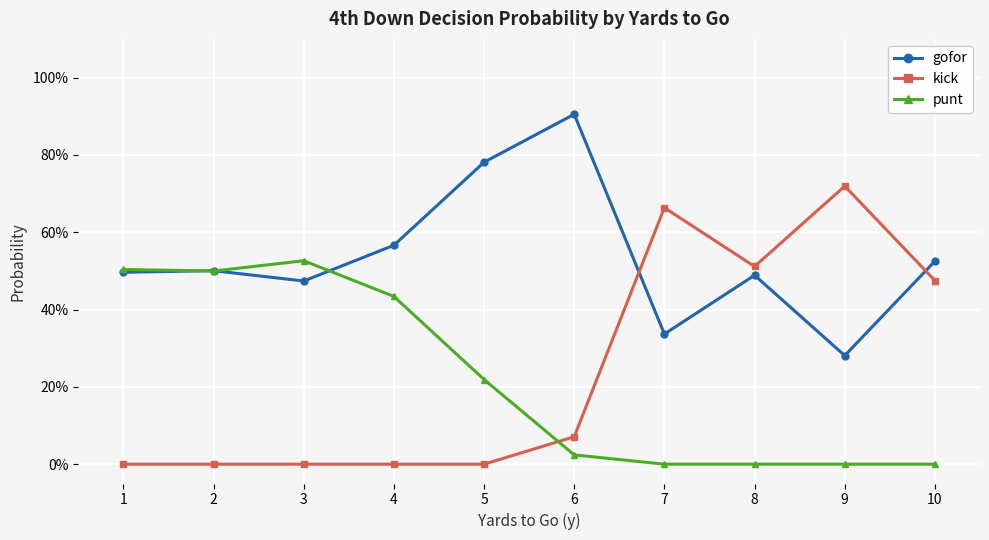

Between 2 and 8, which series saw the biggest shift?

kick